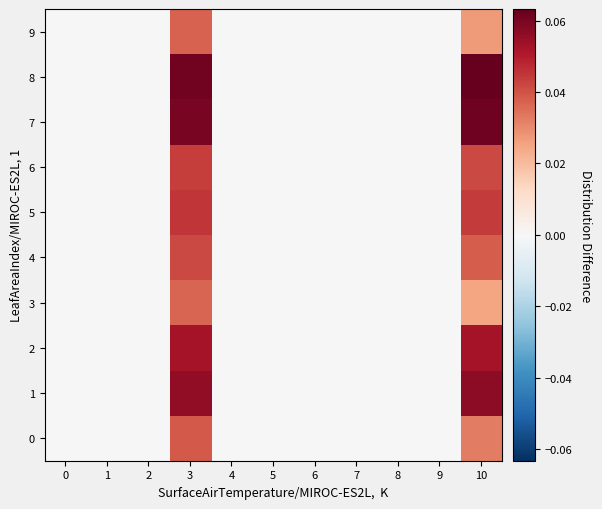

How many series are shown in this chart?

10